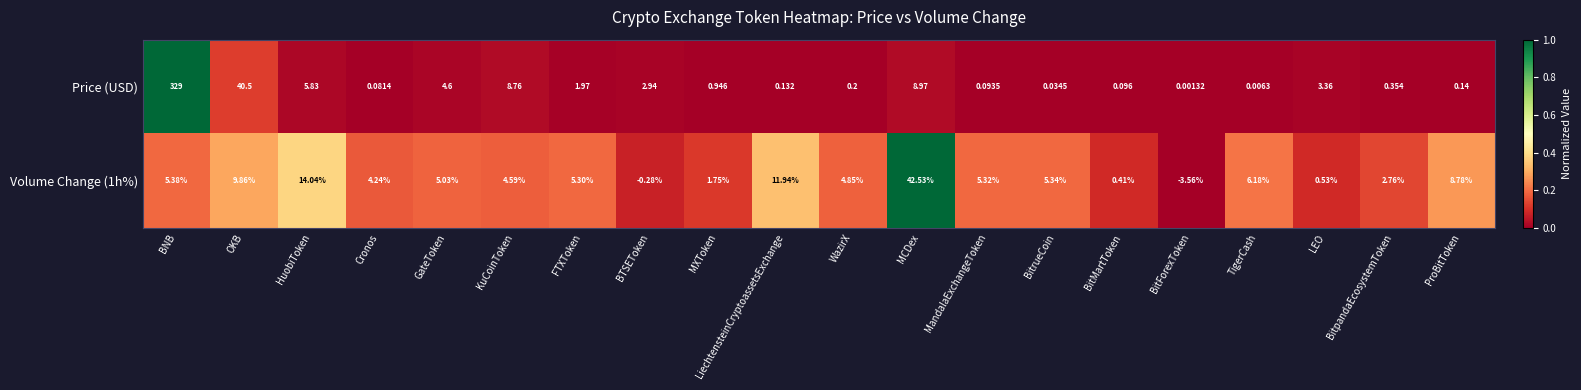

Which series has the largest total across all categories?

Price (USD)